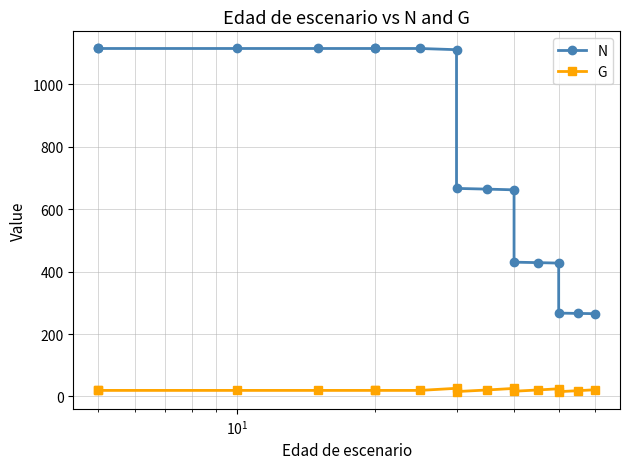

Count the number of categories in the chart.

17